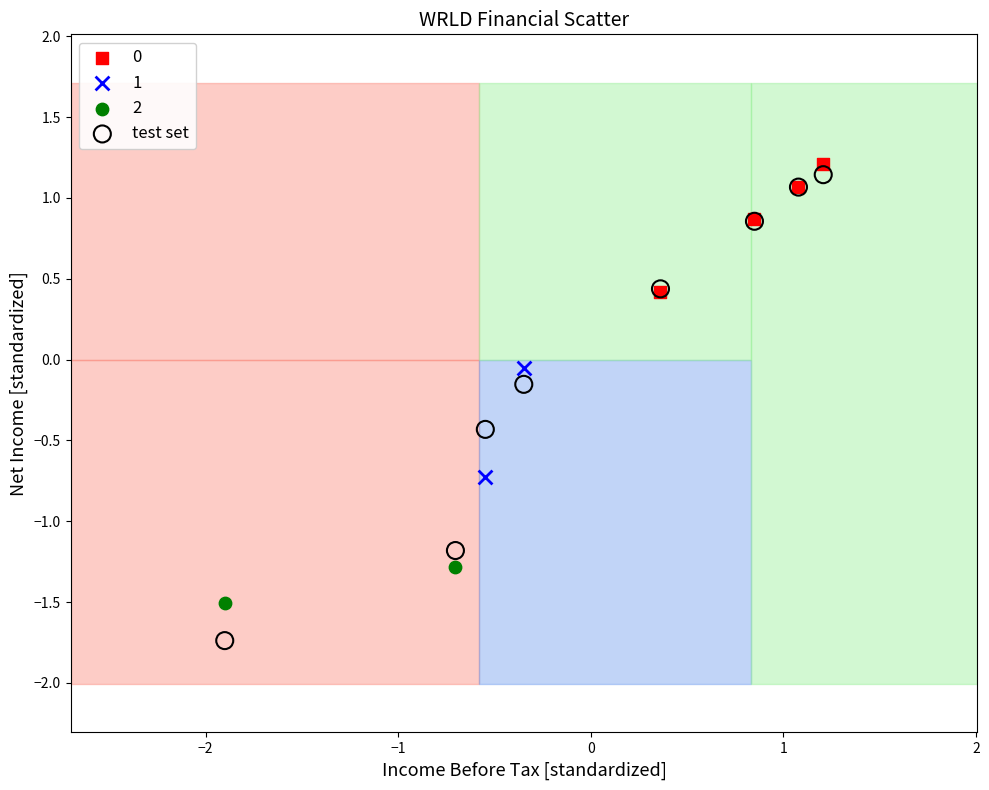

What are all the series names shown in the legend?

0, 1, 2, test set